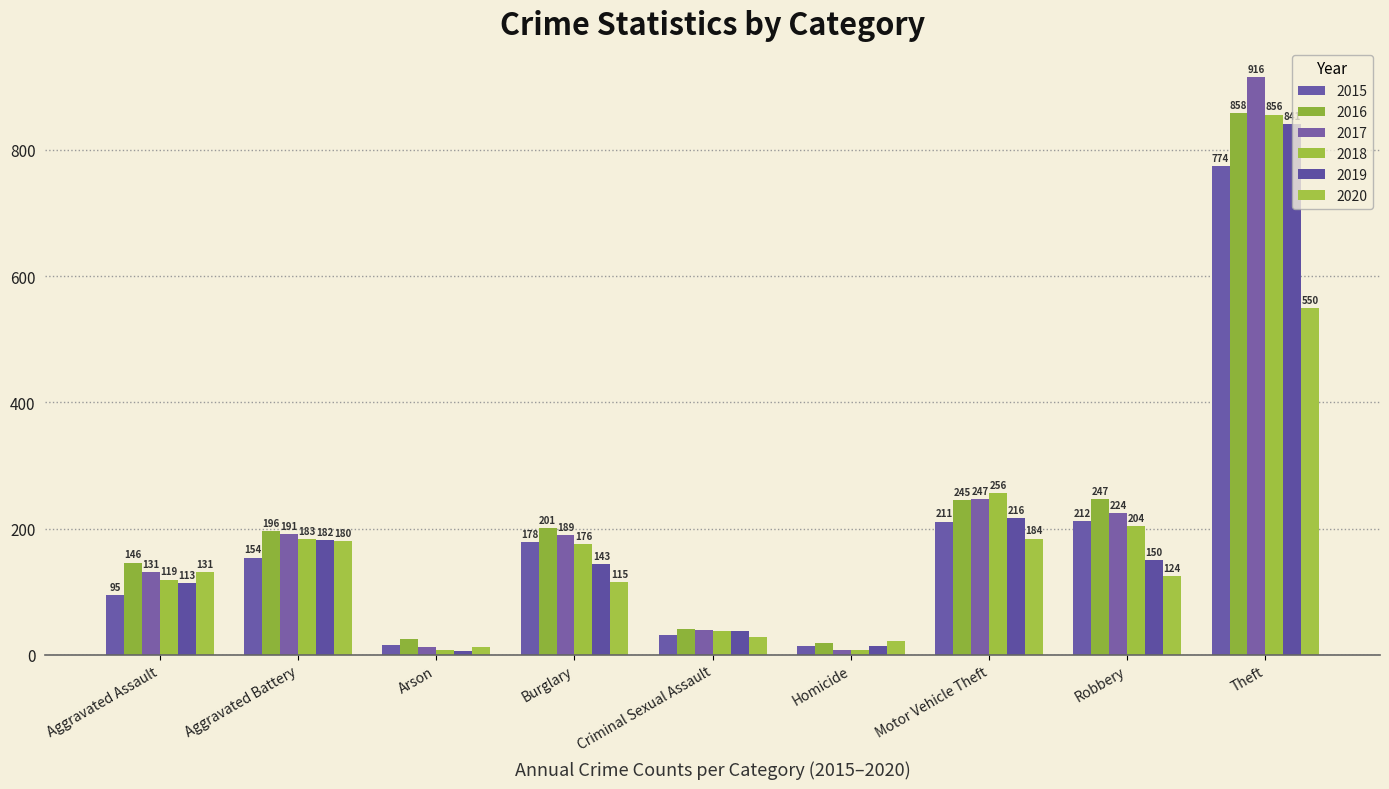

At which label is 2018 closest to 432?

Motor Vehicle Theft